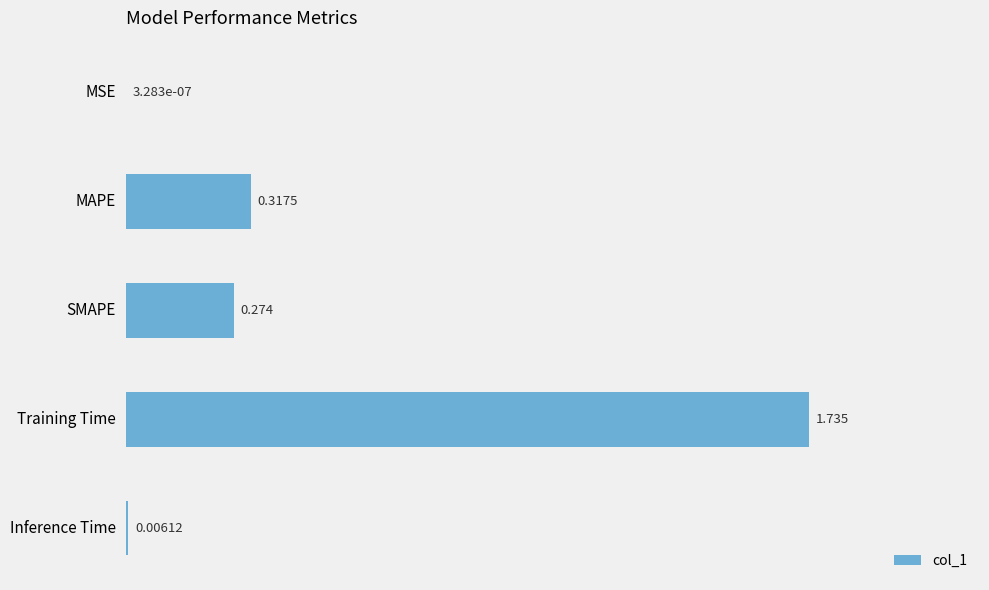

Which label corresponds to the largest value in the chart?

Training Time